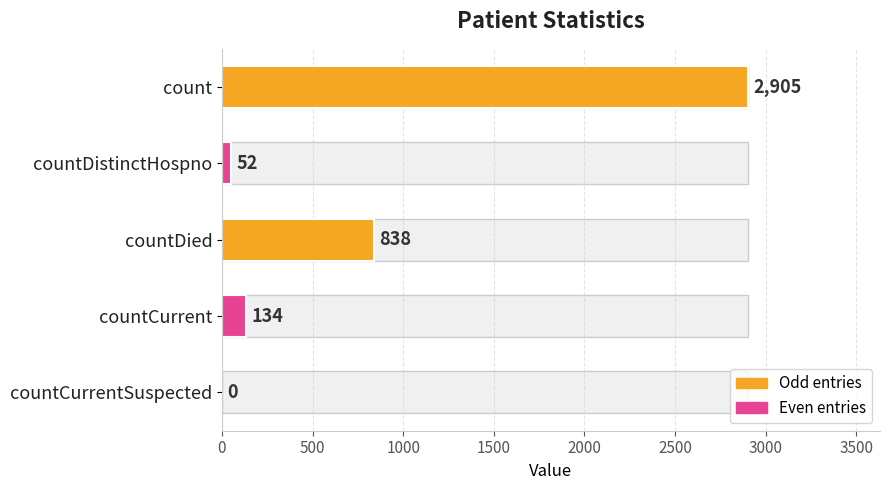

Reading left to right, transcribe all the data shown in this chart.

2905	52	838	134	0